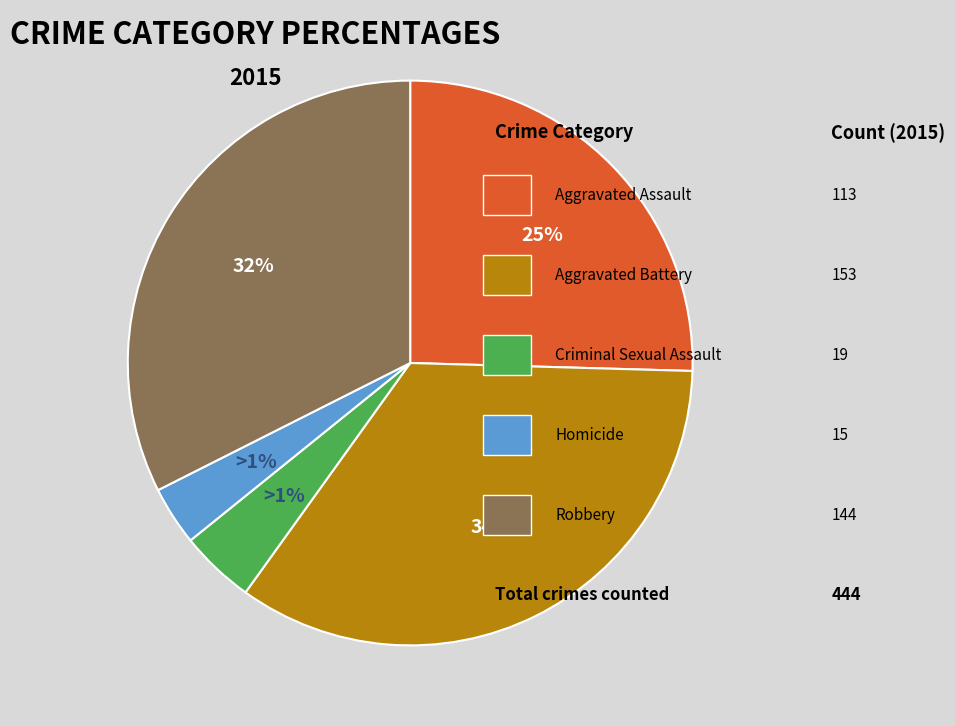

Does Robbery represent more than half of the total?

No